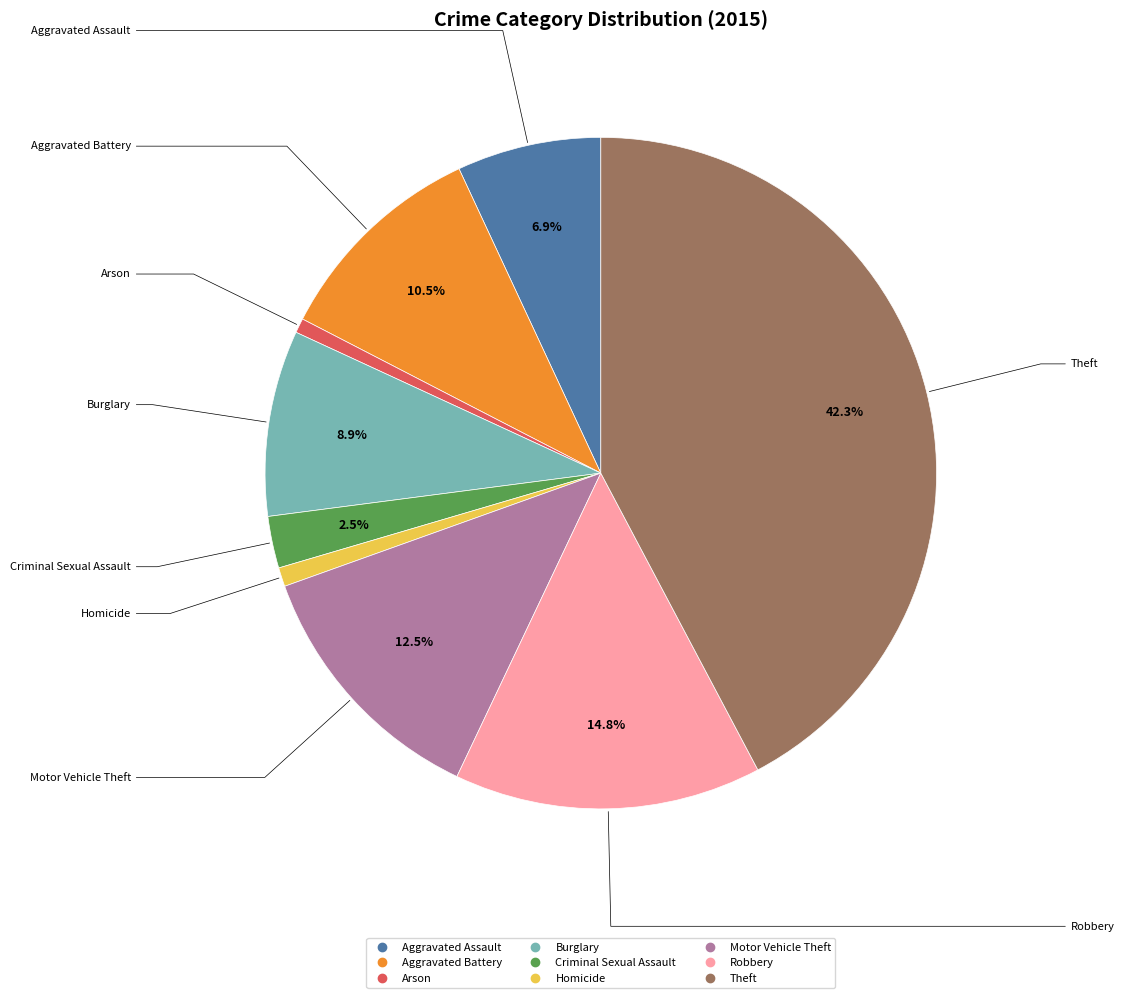

What portion of the pie excludes Burglary?

91.1%